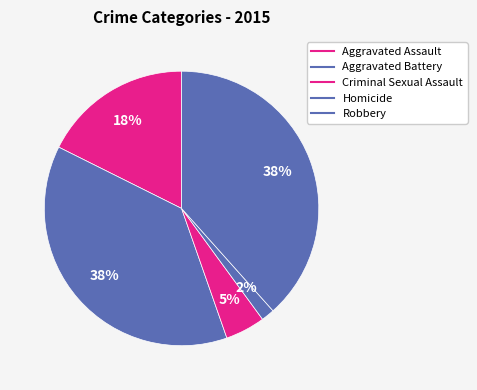

How many segments does this pie chart have?

5